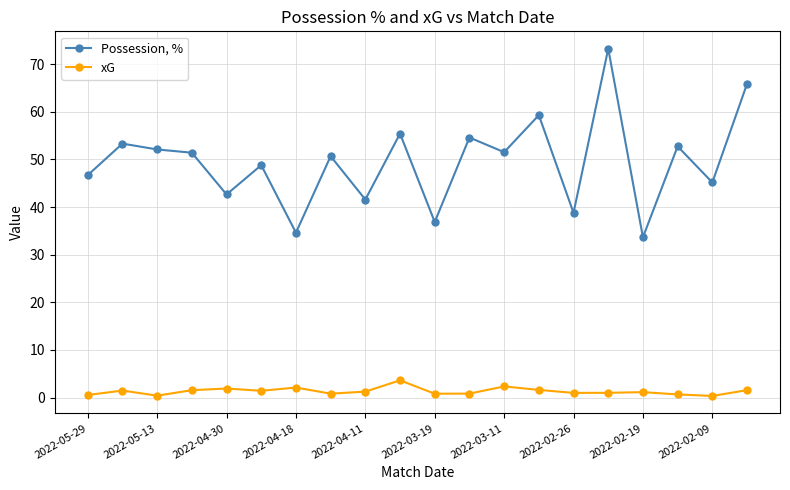

List the series in order of their overall mean, lowest first.

xG, Possession, %